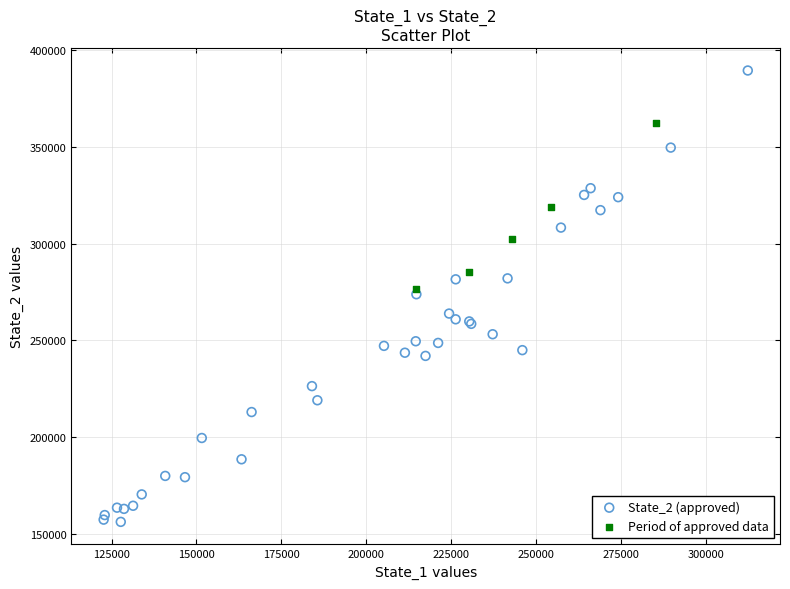

Which series has the largest Y range (max minus min)?

State_2 (approved)